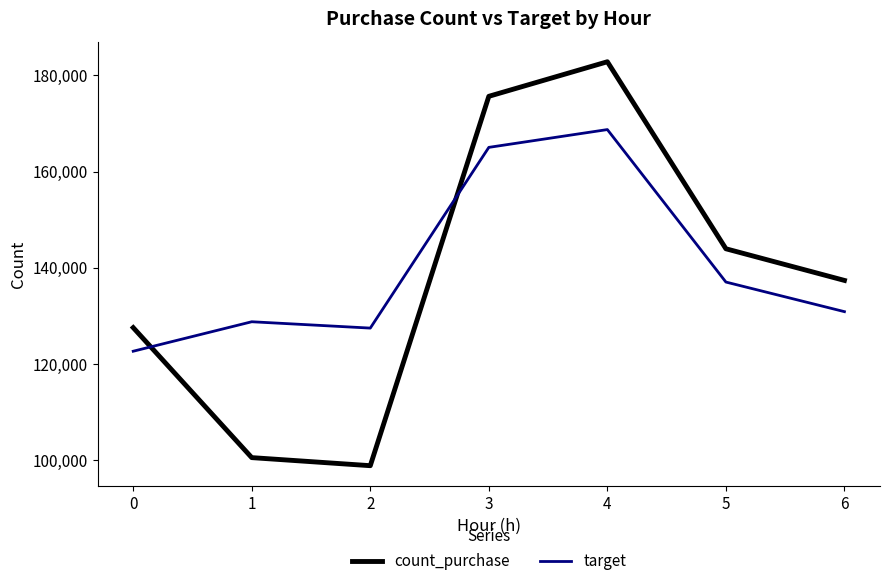

How many intersections are there between count_purchase and target?

2